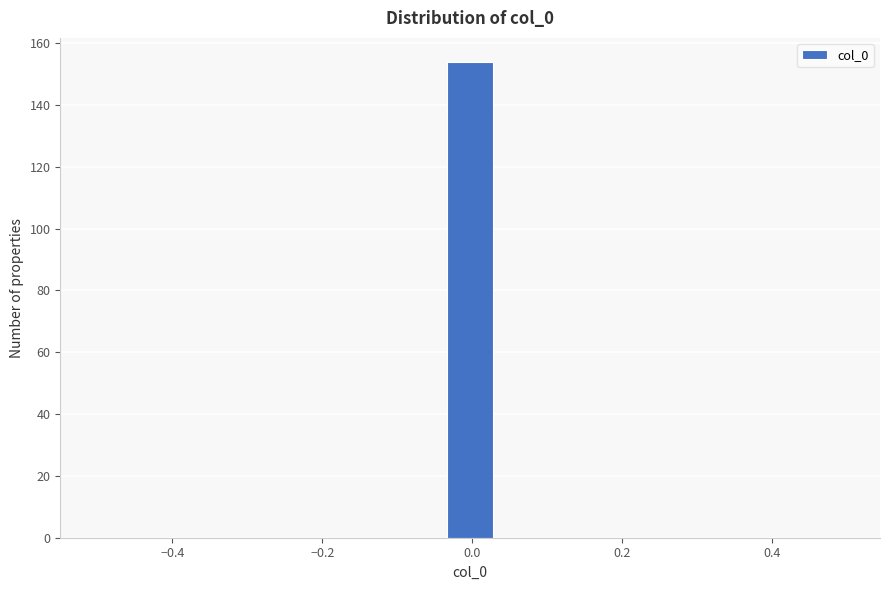

Read against the x-axis, roughly where is the centre of the tallest bar?

0.00